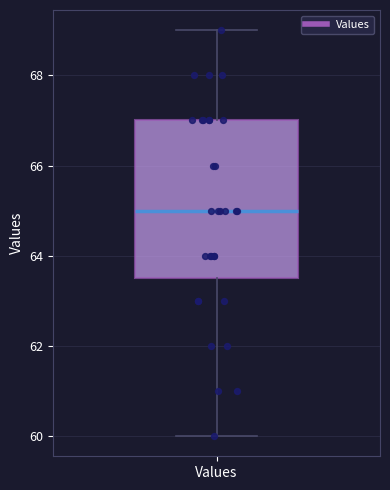

Where is the upper edge of the box for Values on the y-axis? The values are not printed on the chart, so give them approximately, as read against the axis.

67.0